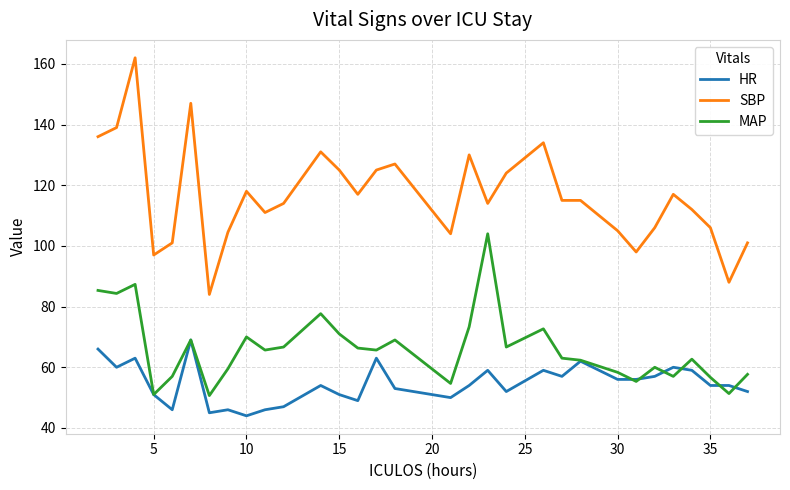

What is the greatest value displayed?

162.0